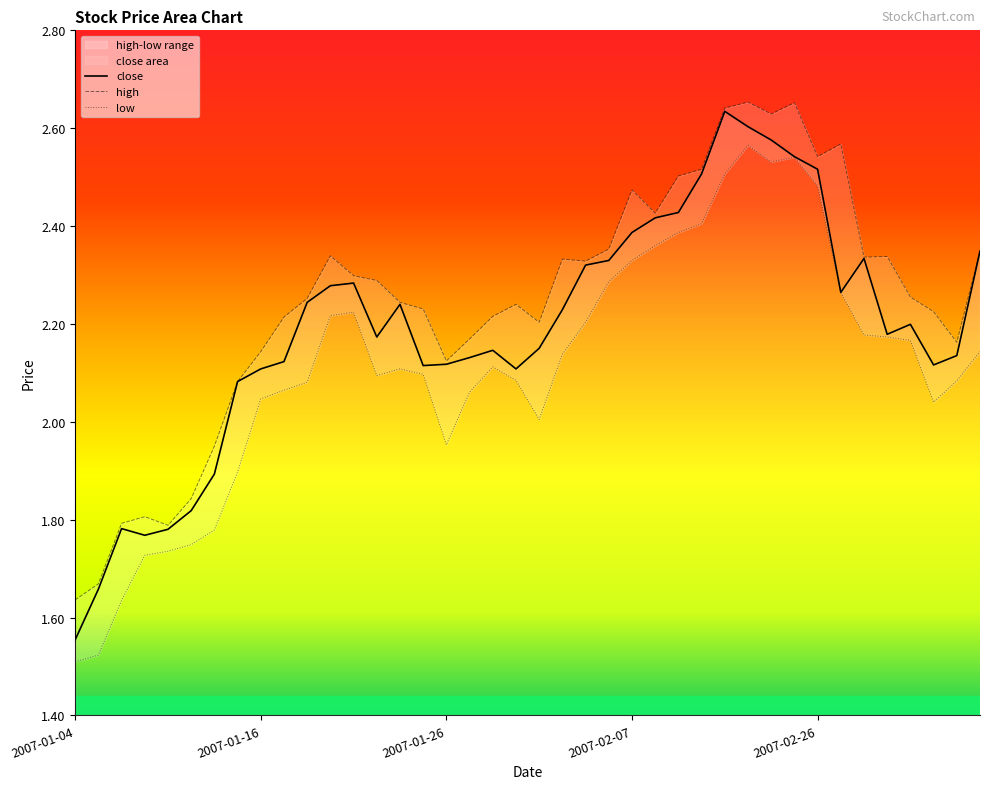

What position from the left is 2007-01-16?

9